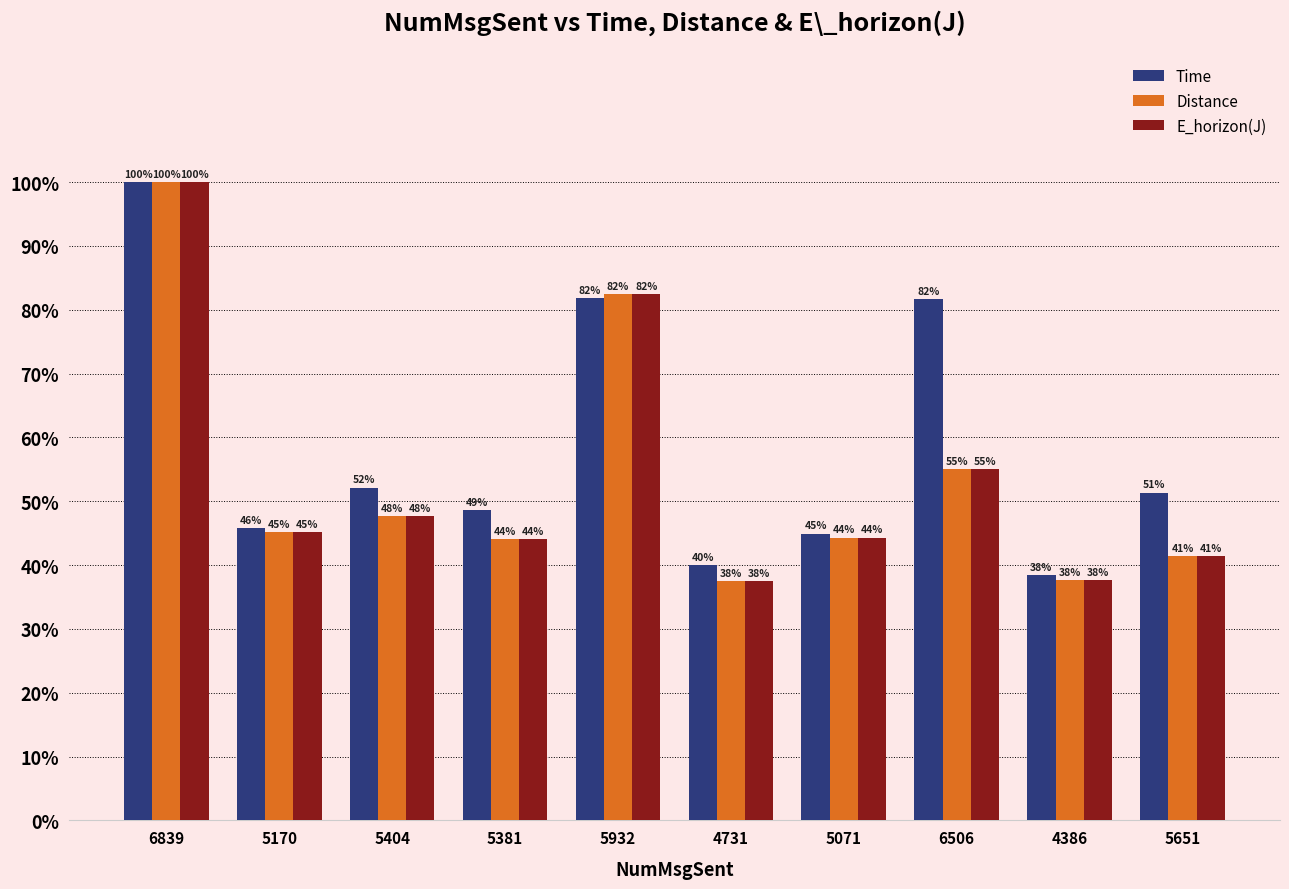

What is the maximum value for Time?

100.0